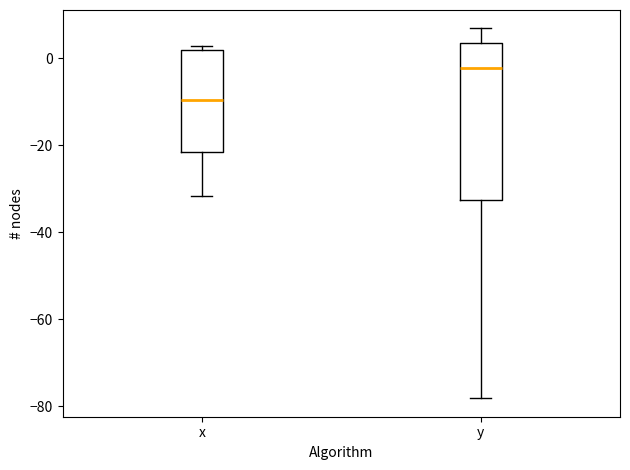

Reading left to right, read every box against the y-axis: the position of its median line, the range the box covers, and the ends of its whiskers. The values are not printed on the chart, so give them approximately, as read against the axis.

x: median -10, box -22 to 2, whiskers -32 to 2 (just above the box's upper edge)
y: median -2, box -32 to 4, whiskers -78 to 6